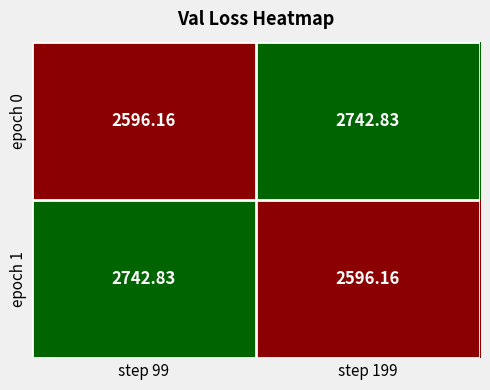

Rank the series at step 199 from highest to lowest value.

epoch 0, epoch 1